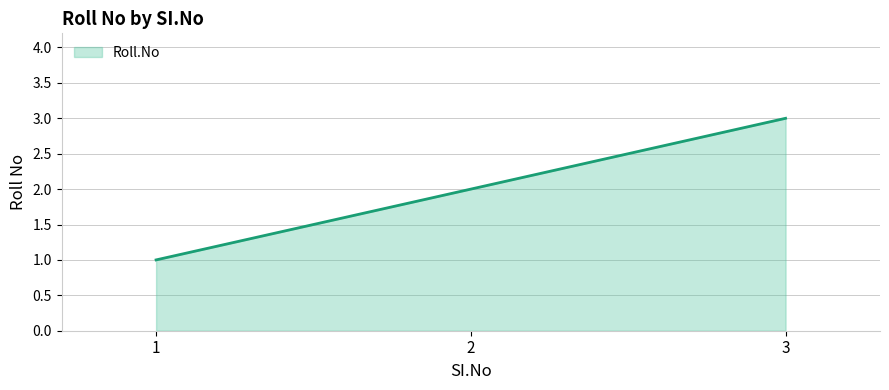

What is the ratio of the value at 1 to the value at 3?

0.3